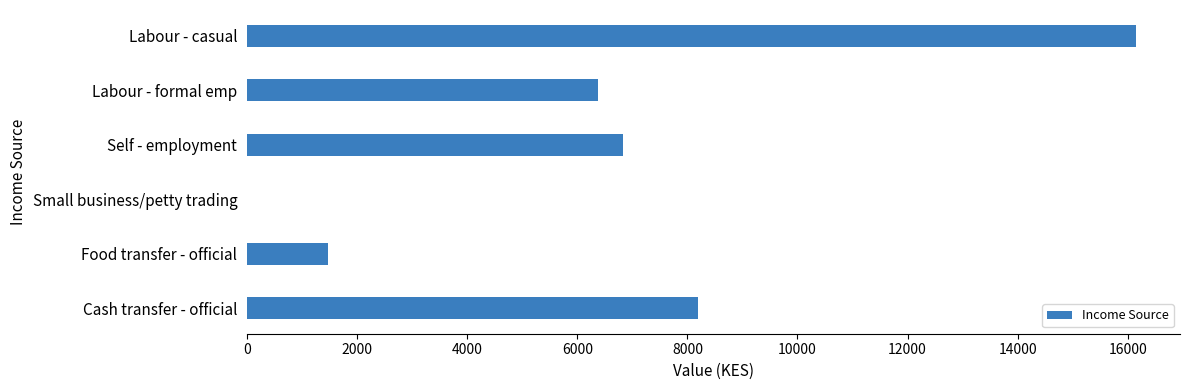

Reading bottom to top, what are all the values shown in this chart?

Cash transfer - official=8200.4	Food transfer - official=1476.5	Small business/petty trading=0.0	Self - employment=6833.6	Labour - formal emp=6378.1	Labour - casual=16142.5